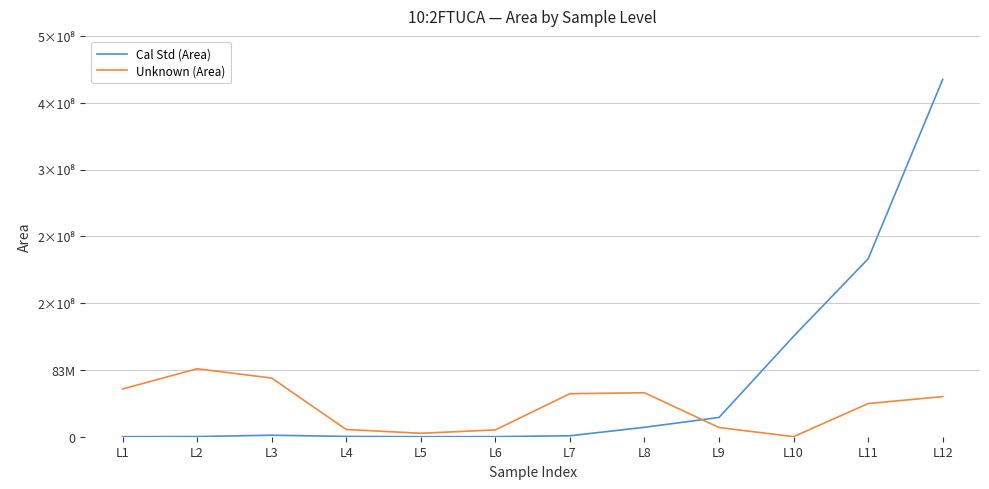

The value of Unknown (Area) at L11 is 56386330. True or false?

False